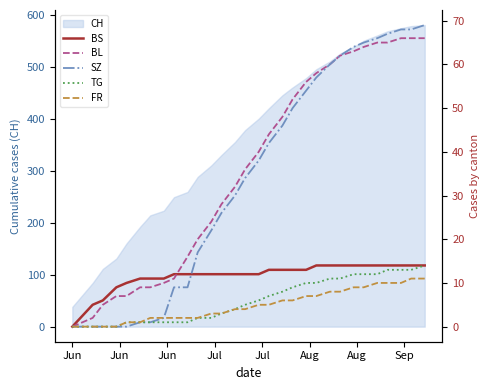

At how many categories does at least one series exceed 65?

5